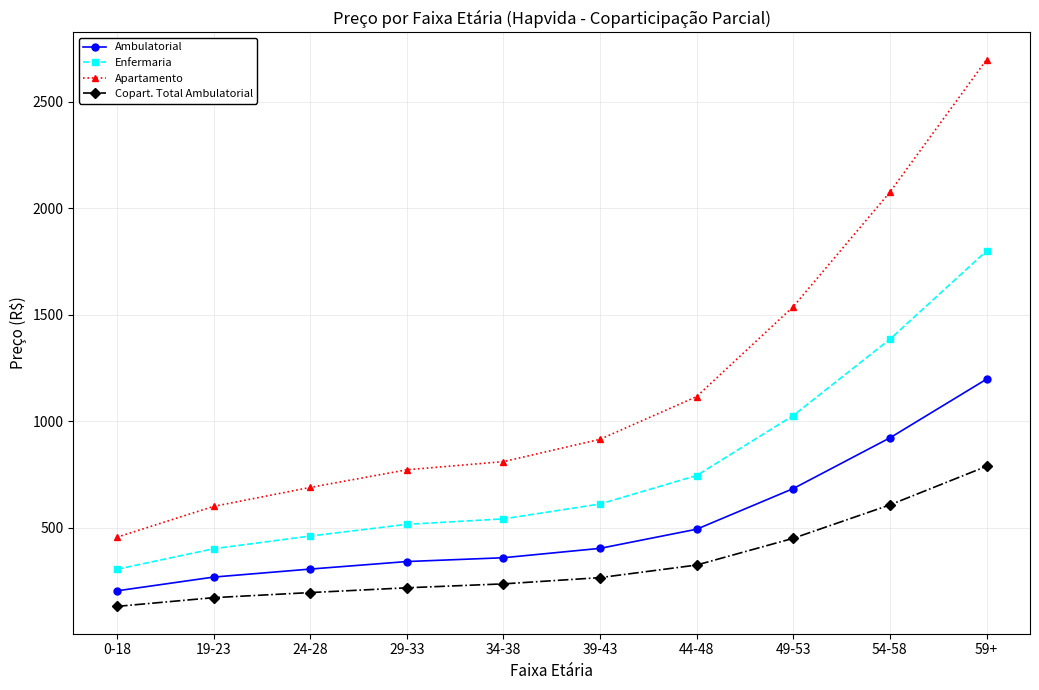

How many series are shown in this chart?

4